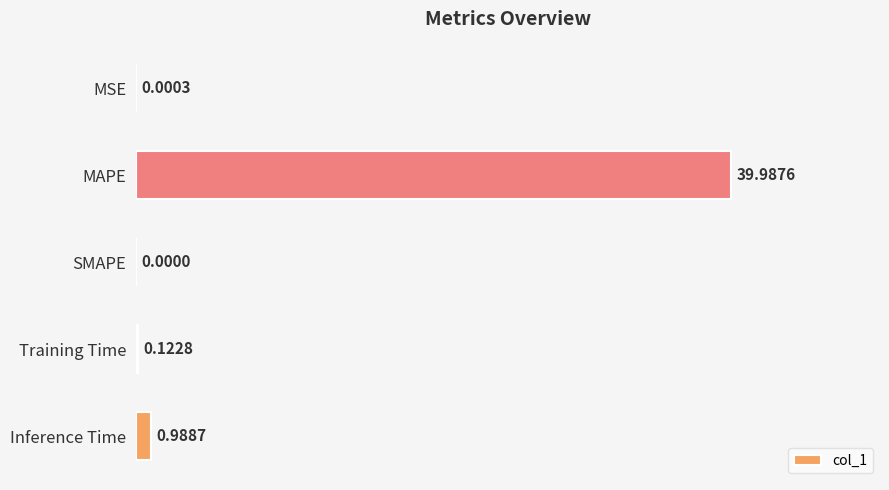

What is the sum of all values?

41.1